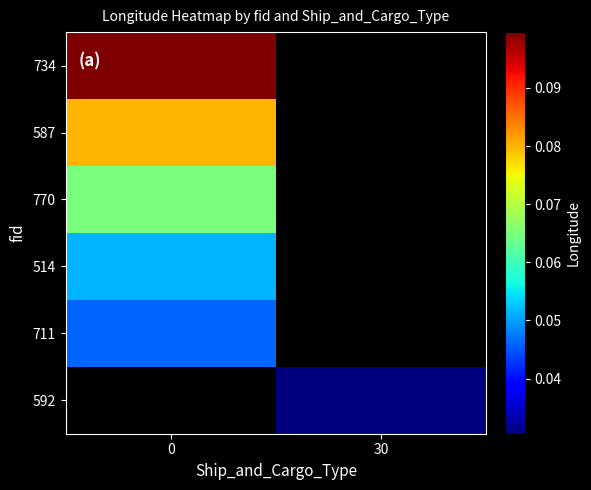

Is the value of 587 at 30 greater than the value of 711 at 0?

No